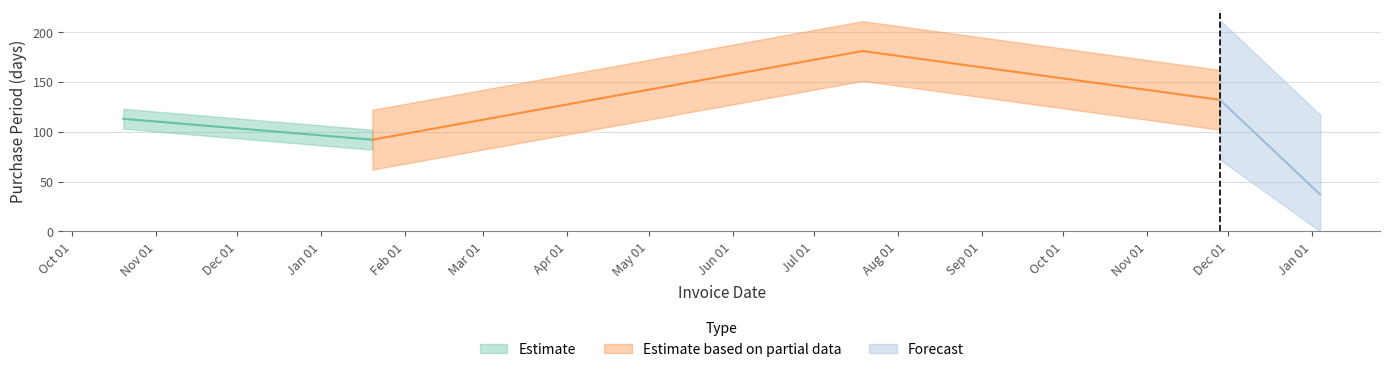

What is the difference between the maximum and minimum values?

144